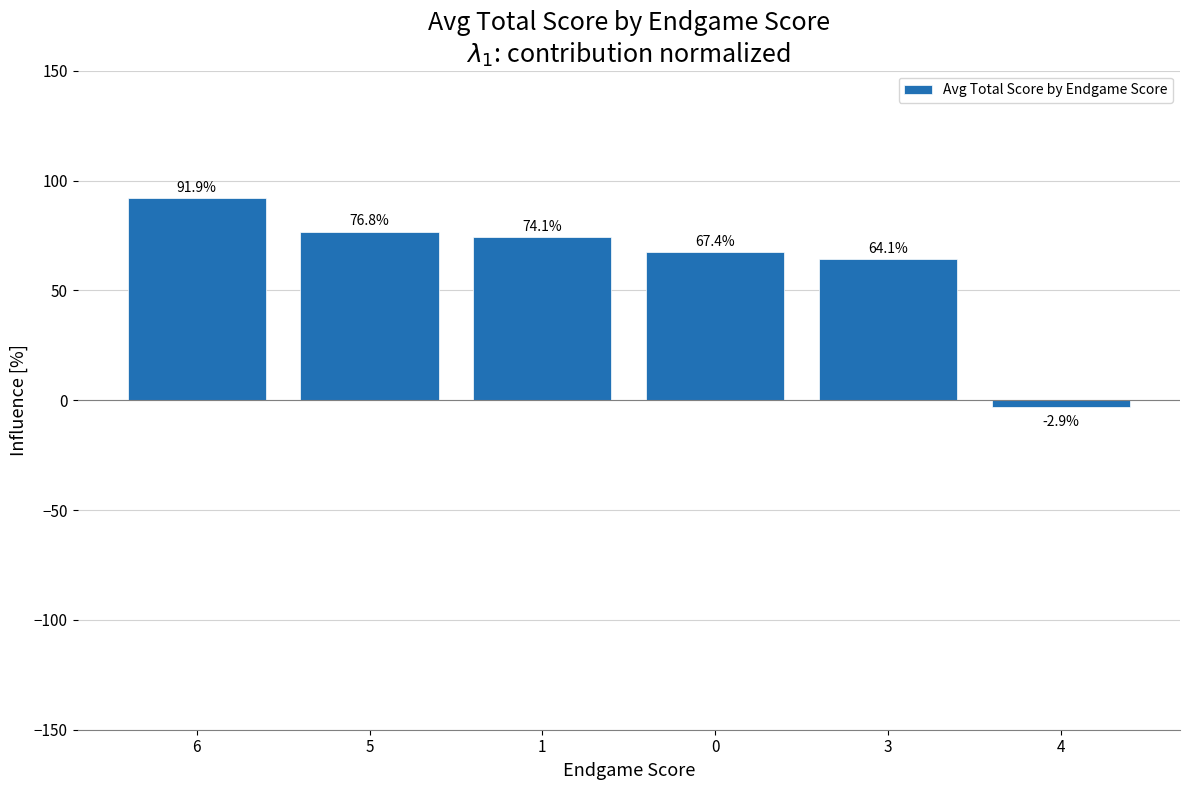

Which has a higher value, 3 or 5?

5